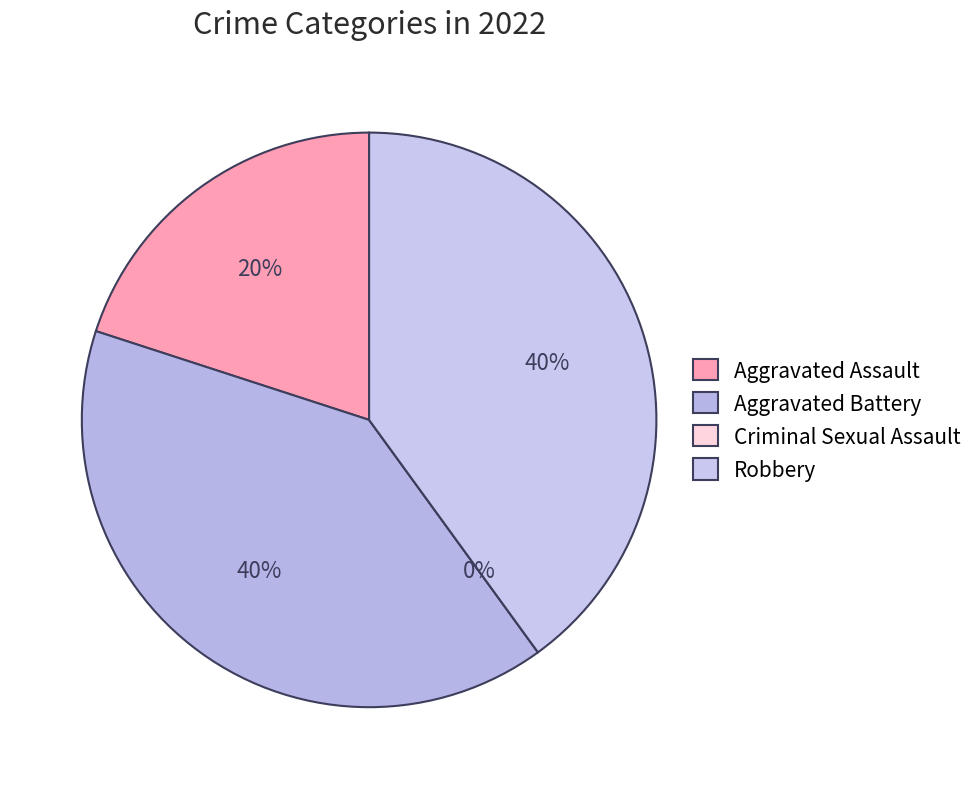

To the nearest percent, what is the difference between the largest and smallest slice percentages?

40%